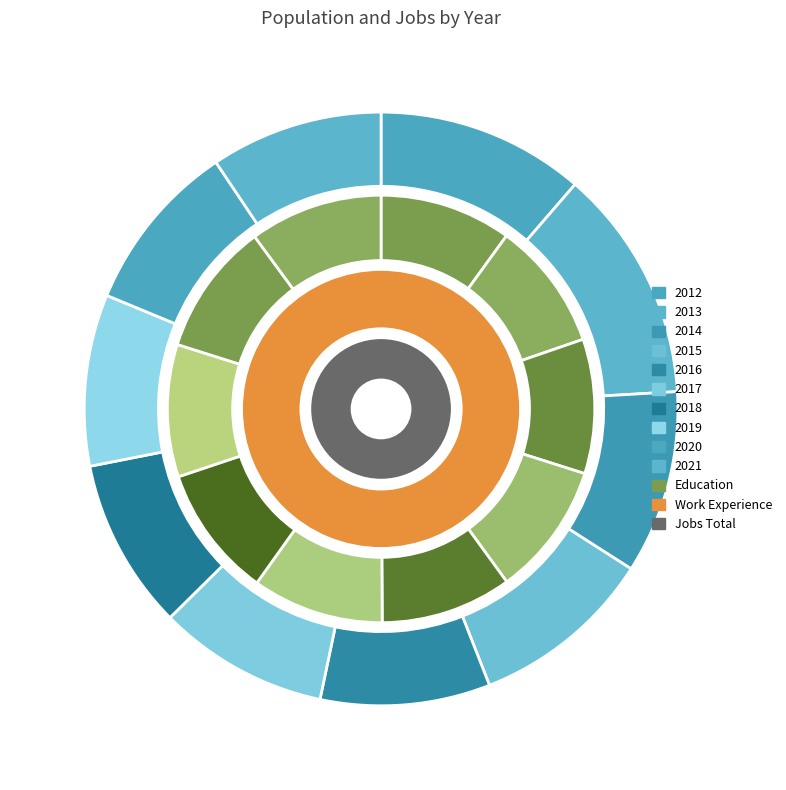

How many slices are in this pie chart?

10